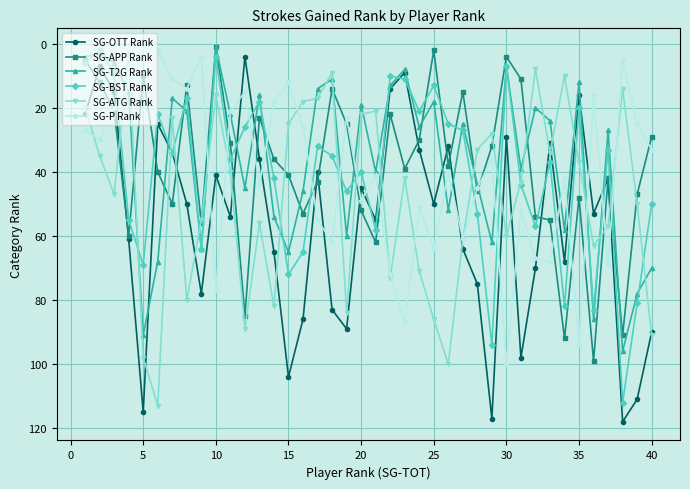

After their last crossing, which series has the higher values: SG-T2G Rank or SG-BST Rank?

SG-T2G Rank